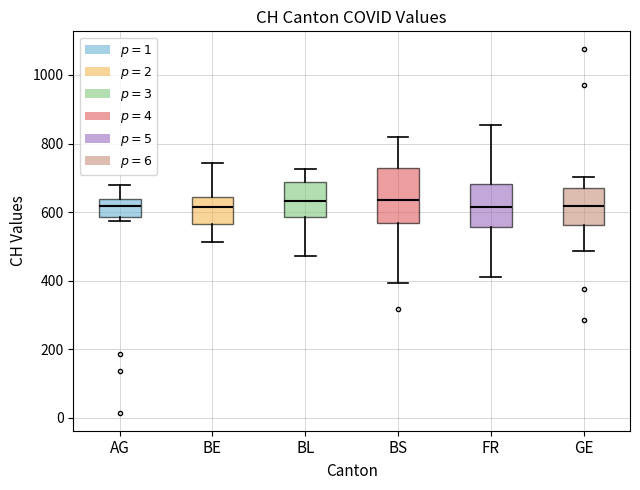

Reading left to right, read every box against the y-axis: the position of its median line, the range the box covers, and the ends of its whiskers. The values are not printed on the chart, so give them approximately, as read against the axis.

AG: median 620, box 580 to 640, whiskers 580 (just below the box's lower edge) to 680
BE: median 620, box 560 to 640, whiskers 520 to 740
BL: median 640, box 580 to 680, whiskers 480 to 720
BS: median 640, box 560 to 720, whiskers 400 to 820
FR: median 620, box 560 to 680, whiskers 420 to 860
GE: median 620, box 560 to 660, whiskers 480 to 700